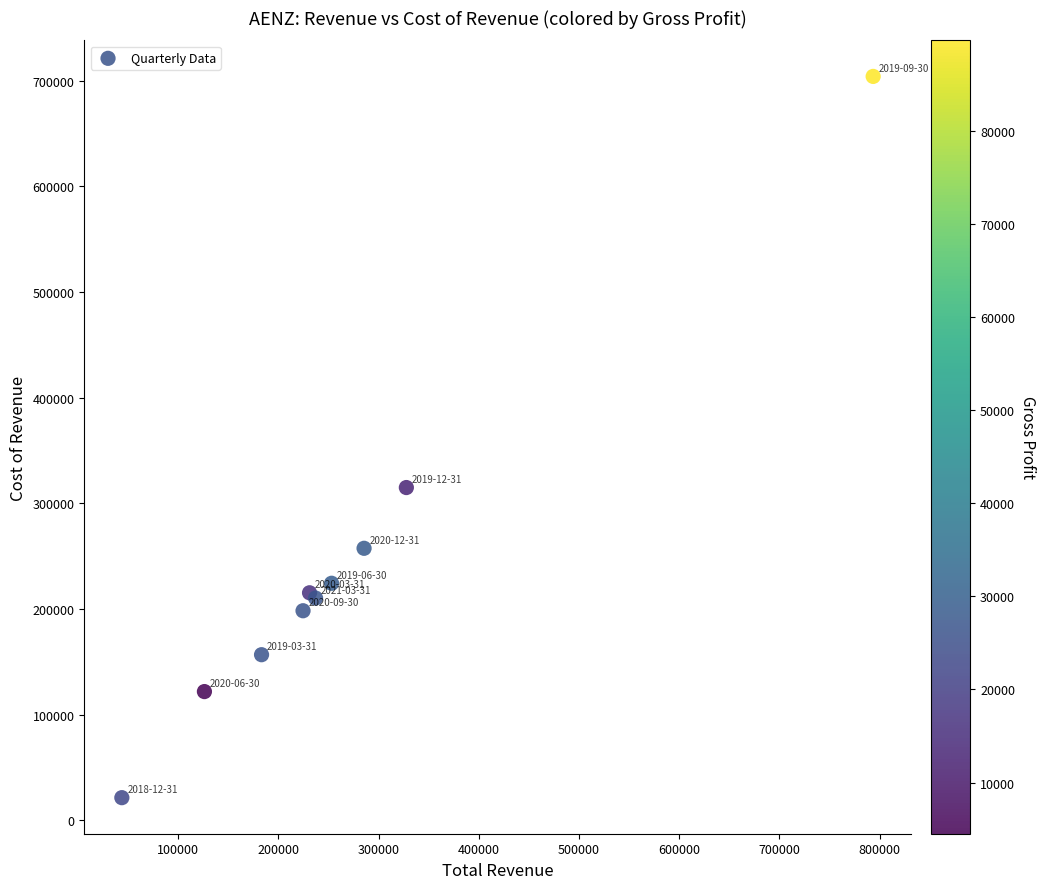

What Y value in the scatter plot is closest to 362600?

314800